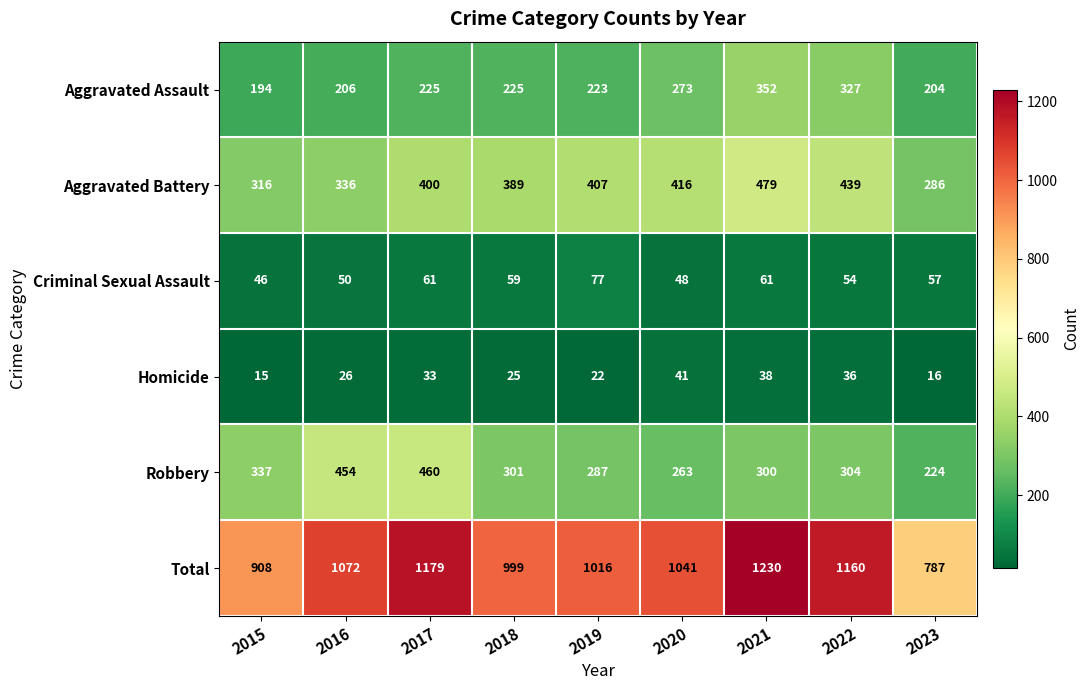

What is the smallest value displayed?

15